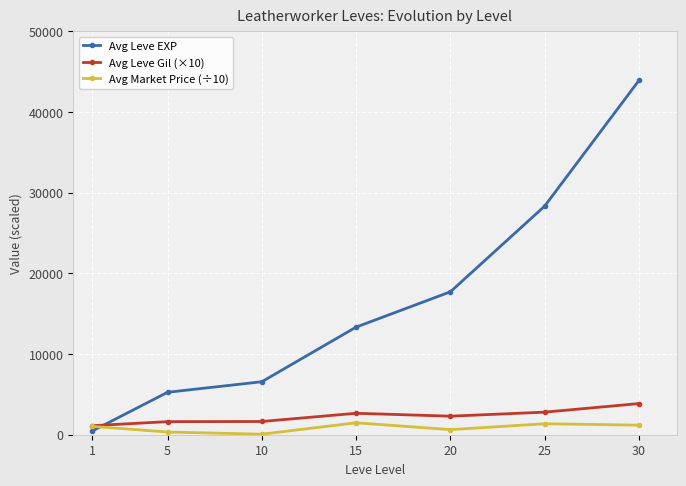

What is the value of the Avg Market Price (÷10) point at the 5th from the left?

631.4